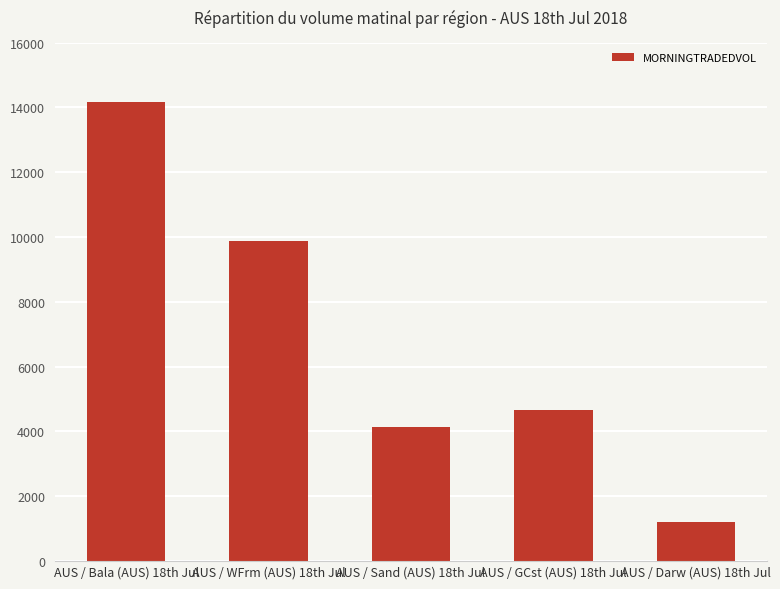

What is the smallest value displayed?

1209.3